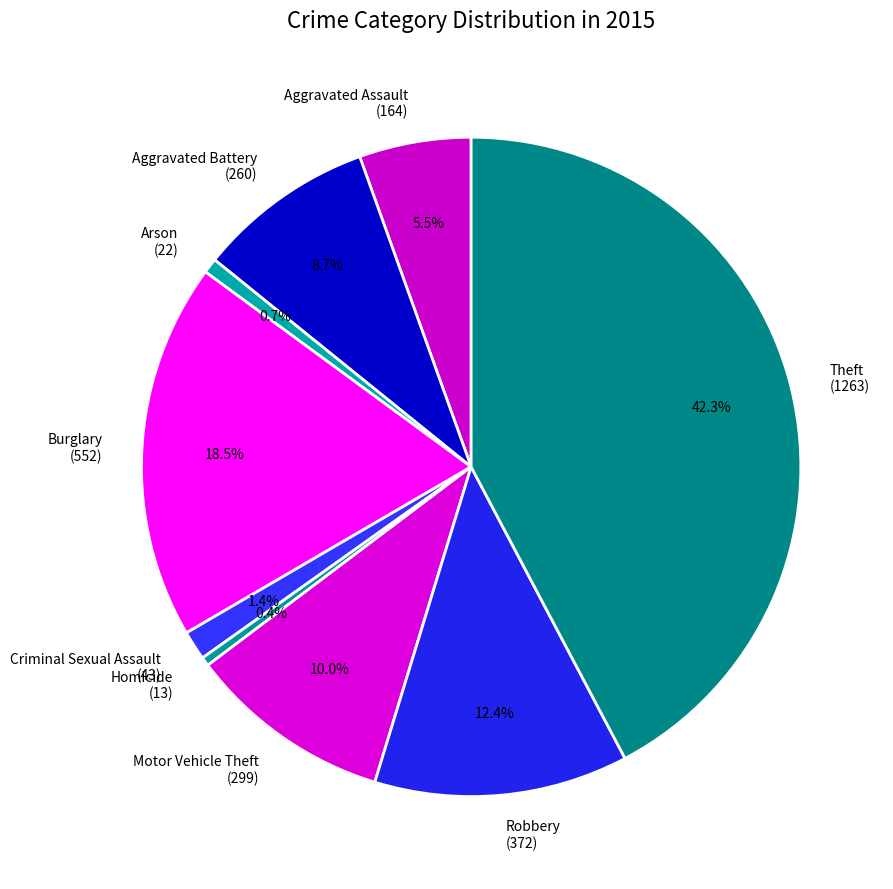

Is Arson the majority of the pie?

No